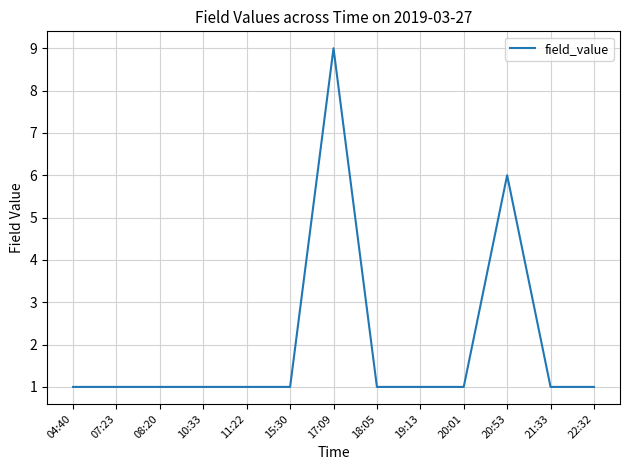

What is the sum of the values at 20:53 and 18:05?

7